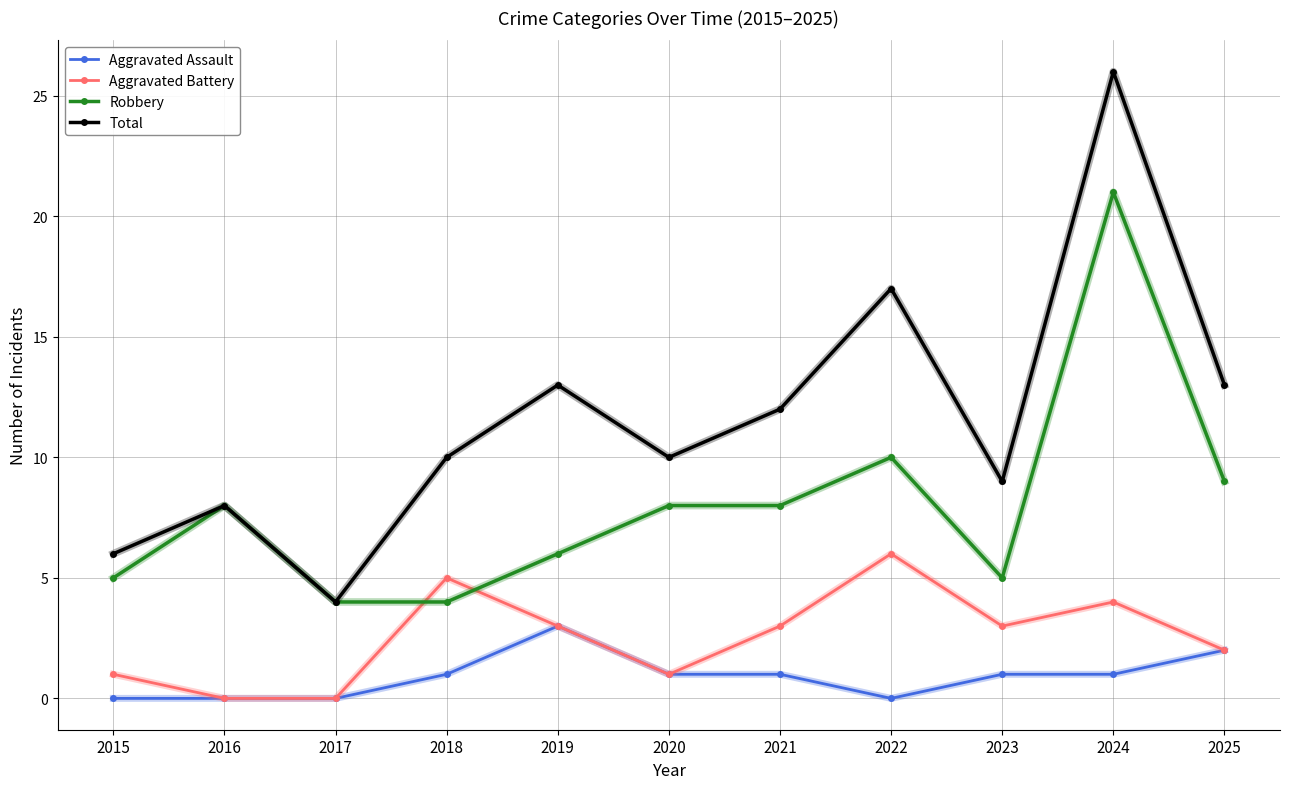

Which series has the largest total across all categories?

Total